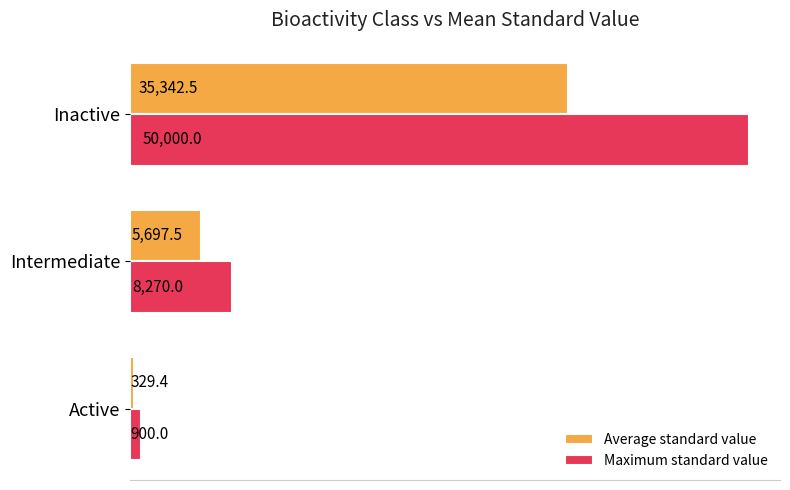

At how many categories does at least one series exceed 18822?

1